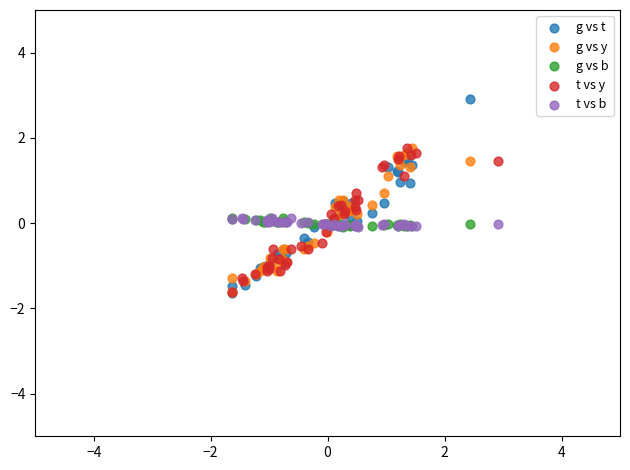

Which series reaches the maximum Y coordinate?

g vs t